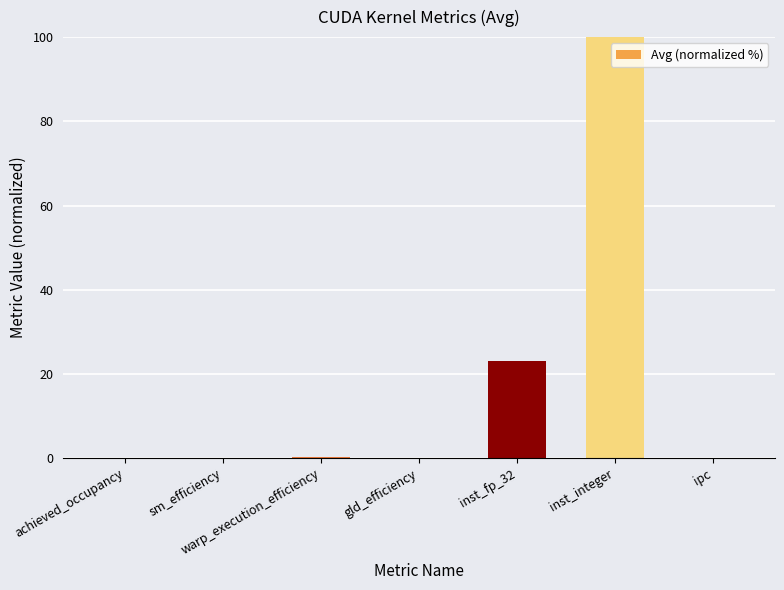

What is the sum of the values at achieved_occupancy and gld_efficiency?

0.1